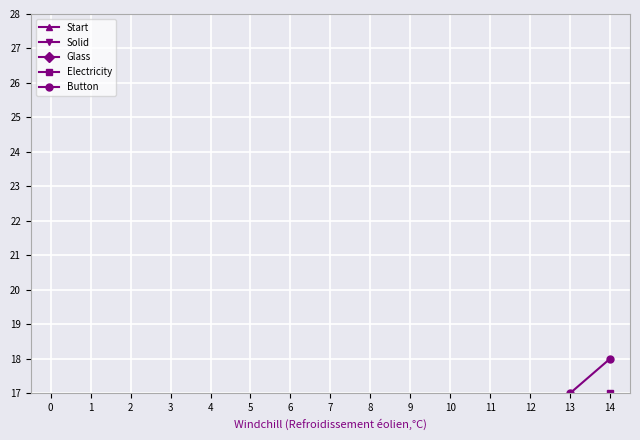

What is the difference between the Start values at 12 and 9?

3